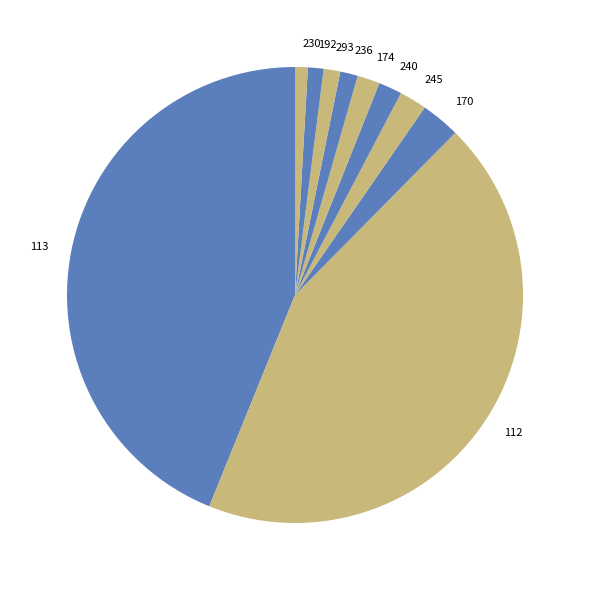

Does 113 account for over 50% of the chart?

No